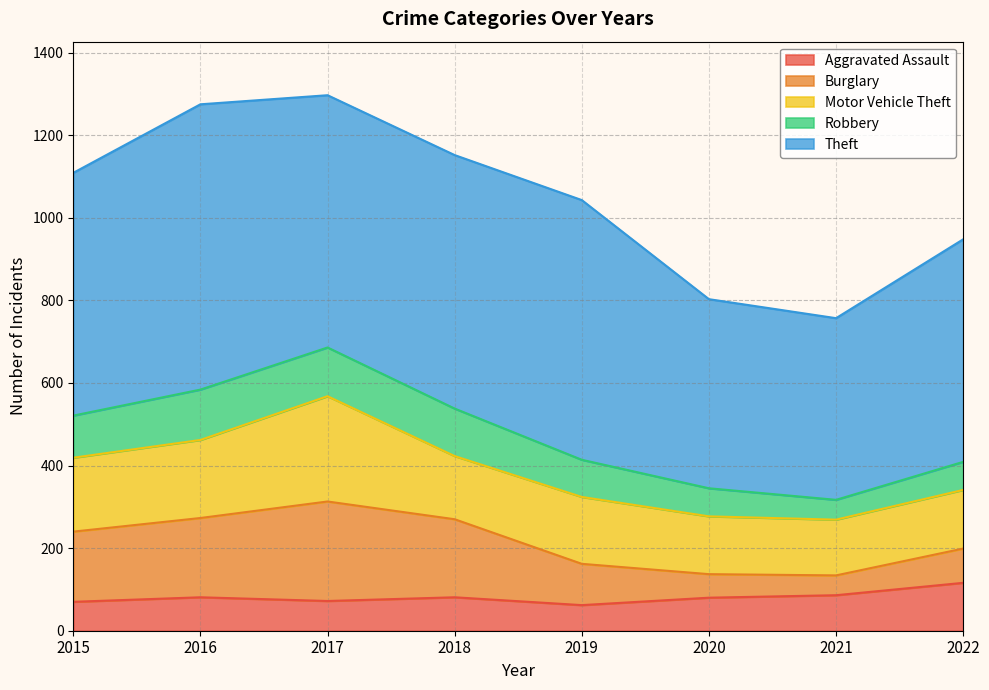

Between which two adjacent categories do Robbery and Burglary first intersect?

2019 and 2020